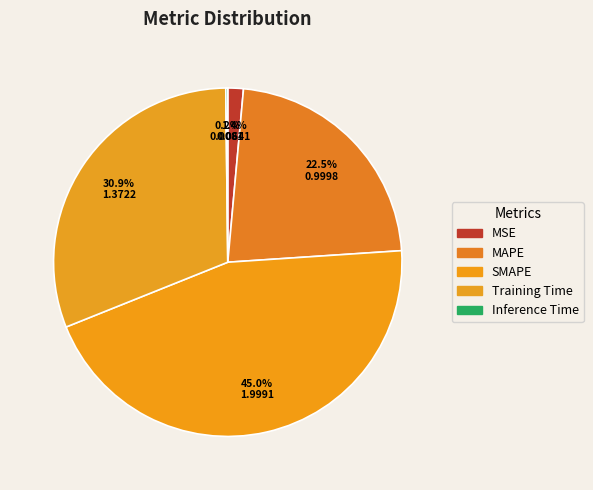

What percentage is NOT represented by Inference Time?

99.8%